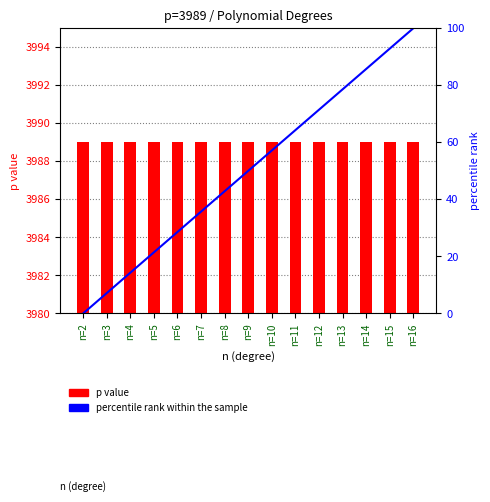

What is the value of the percentile rank within the sample bar at the 15th from the left?

100.0